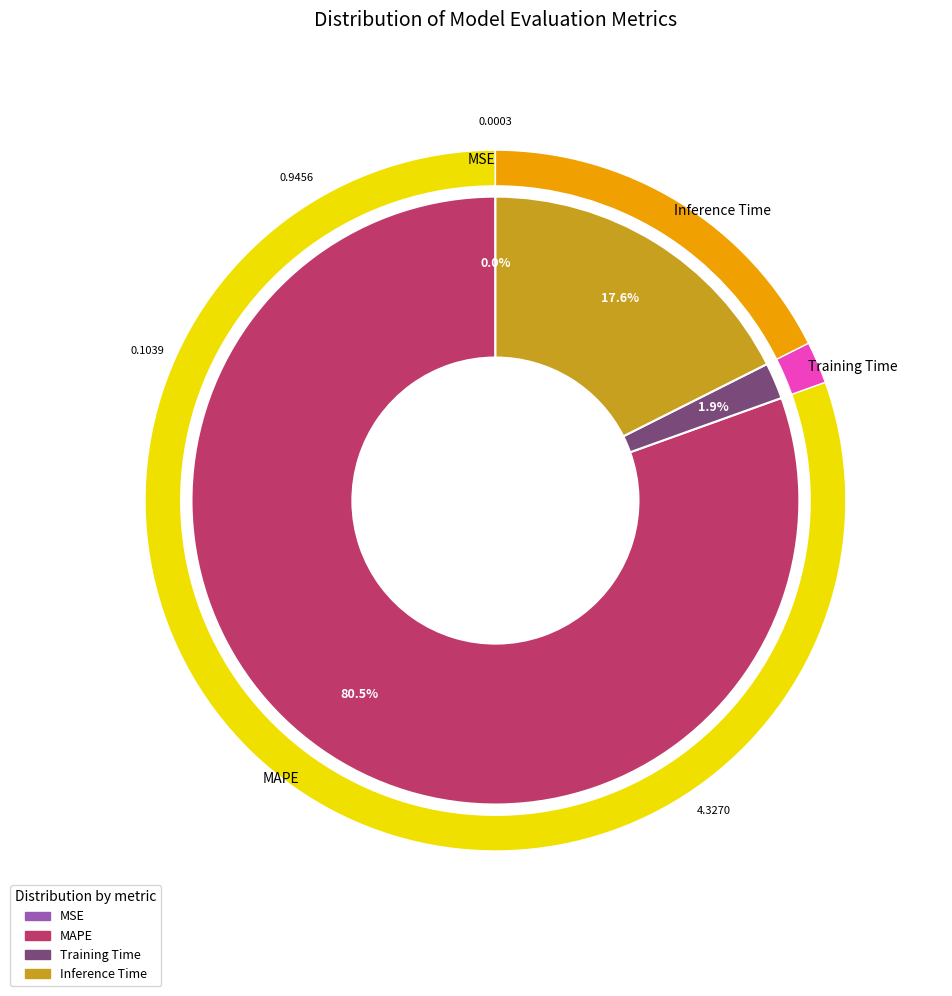

What percentage is the Training Time slice, to the nearest percent?

2%